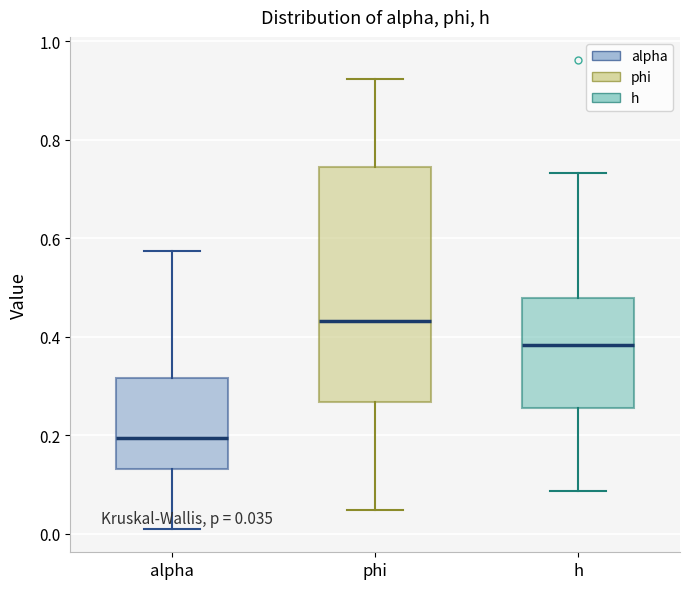

Which box has the highest median line?

phi